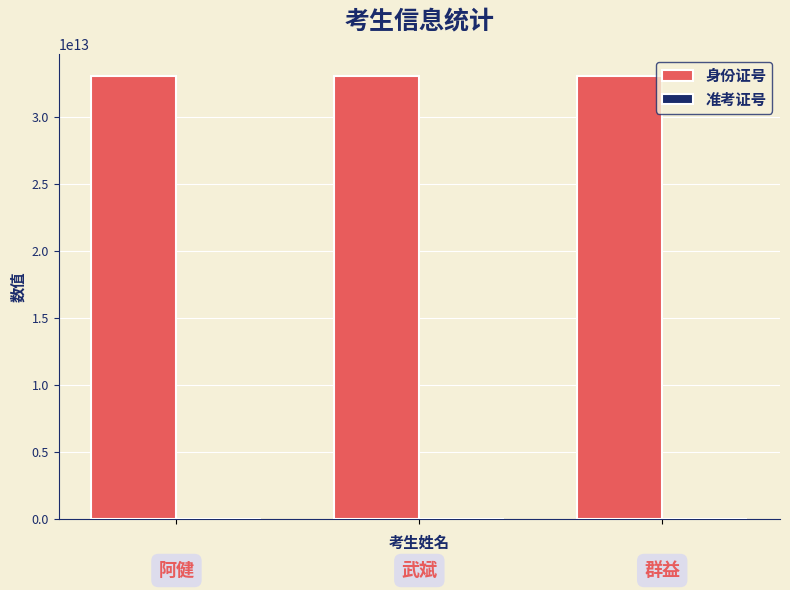

Which series has the largest total across all categories?

身份证号